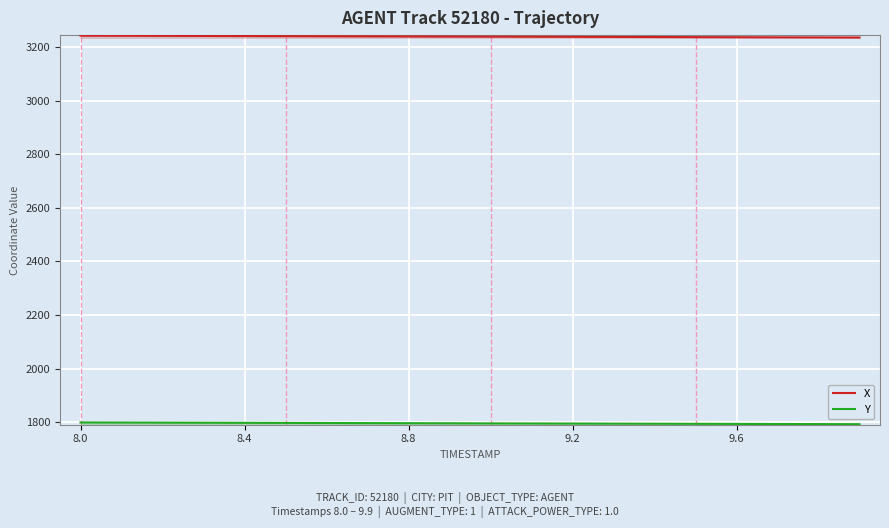

Which series has the largest total across all categories?

X